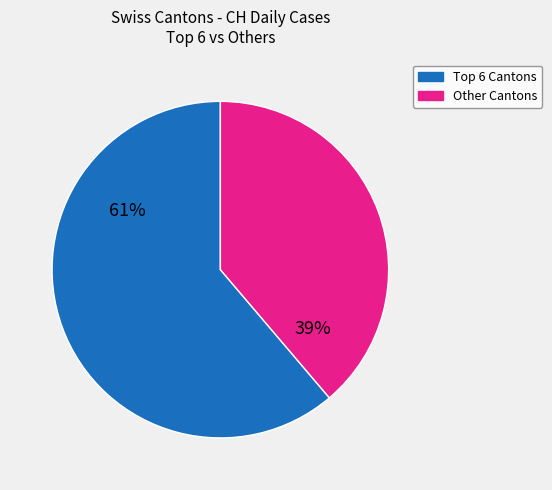

To the nearest percent, what is the average slice percentage?

50%